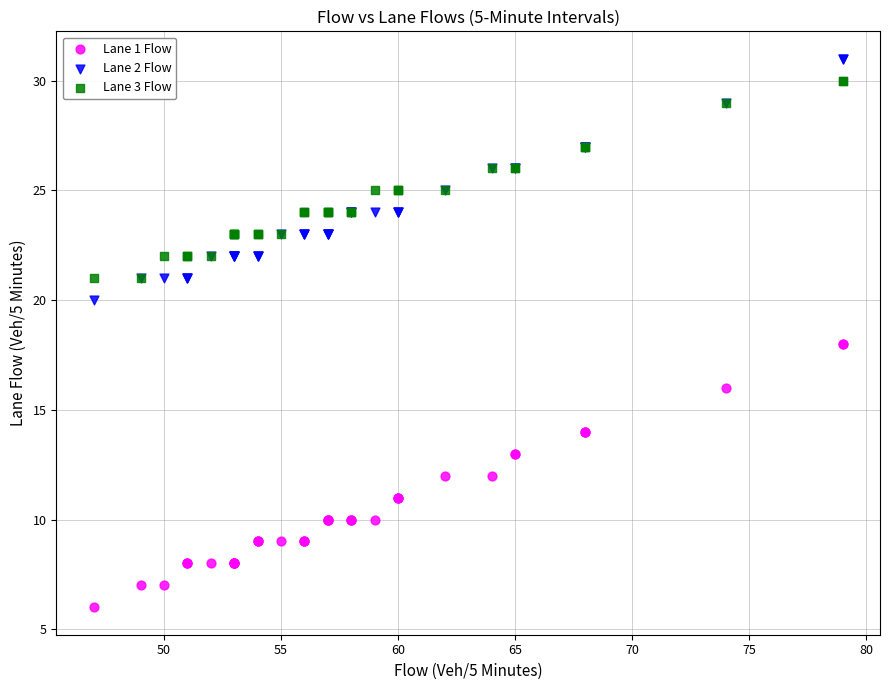

Which series contains the highest Y value?

Lane 2 Flow